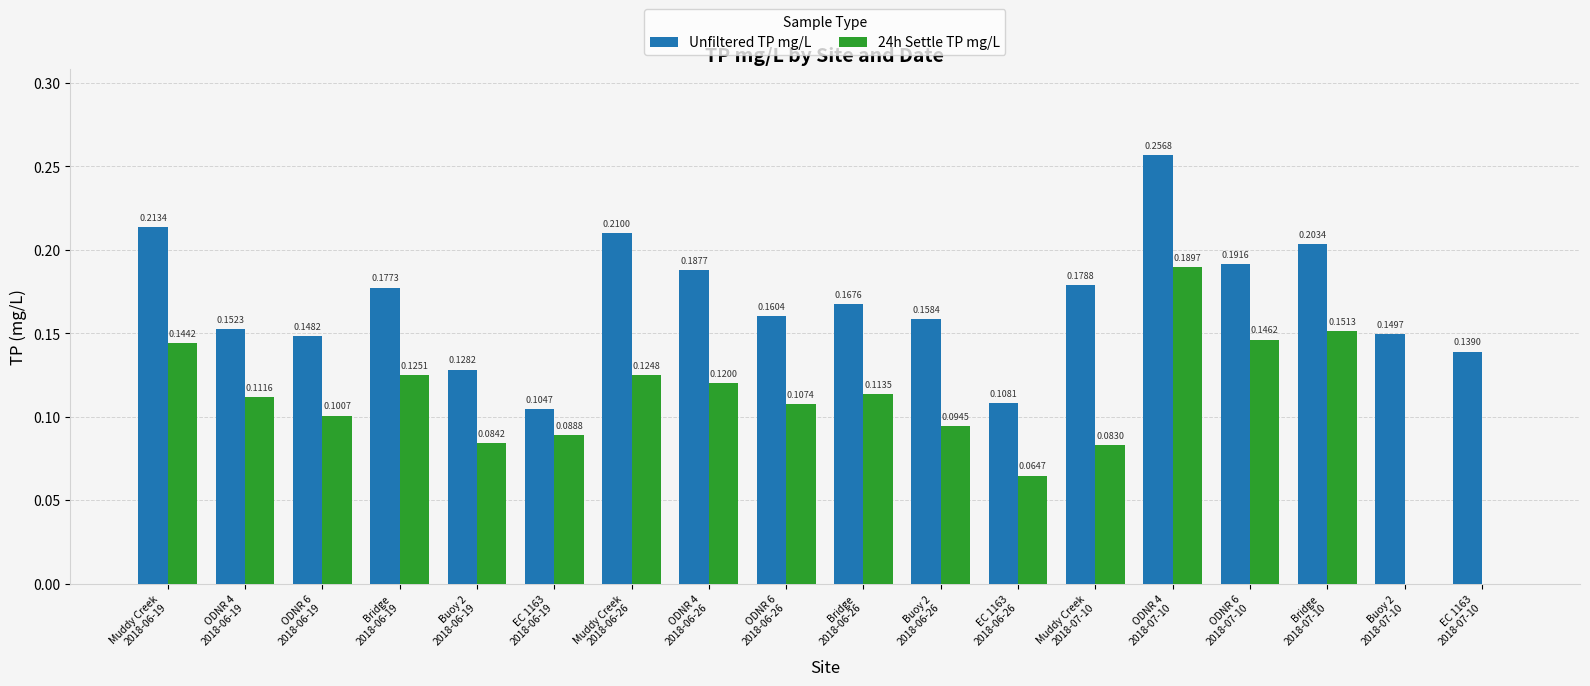

Which series has the largest total across all categories?

Unfiltered TP mg/L